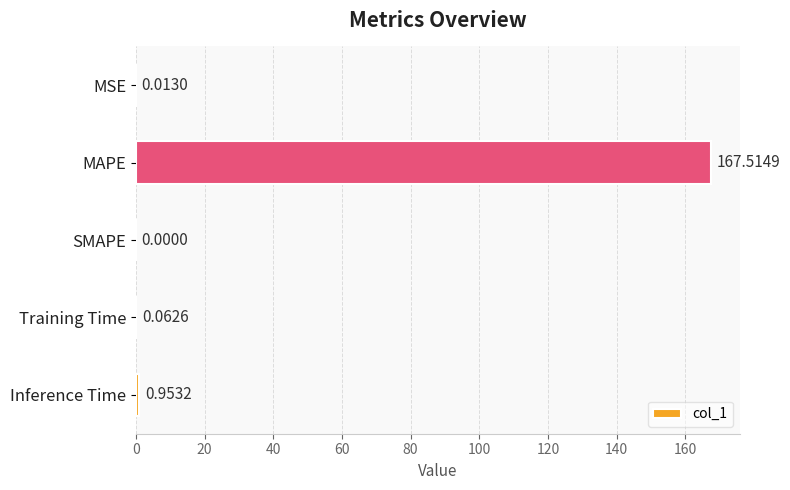

Which label corresponds to the largest value in the chart?

MAPE